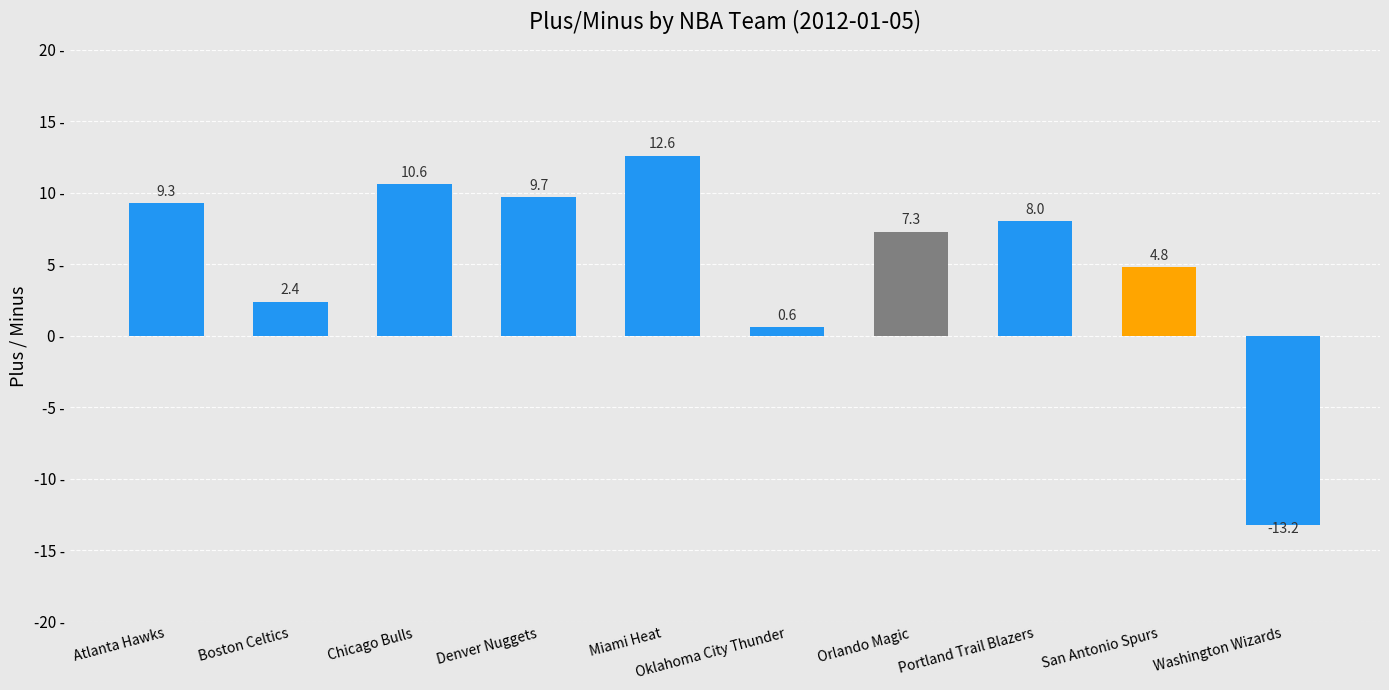

Which category has the lowest value across all series?

Washington Wizards